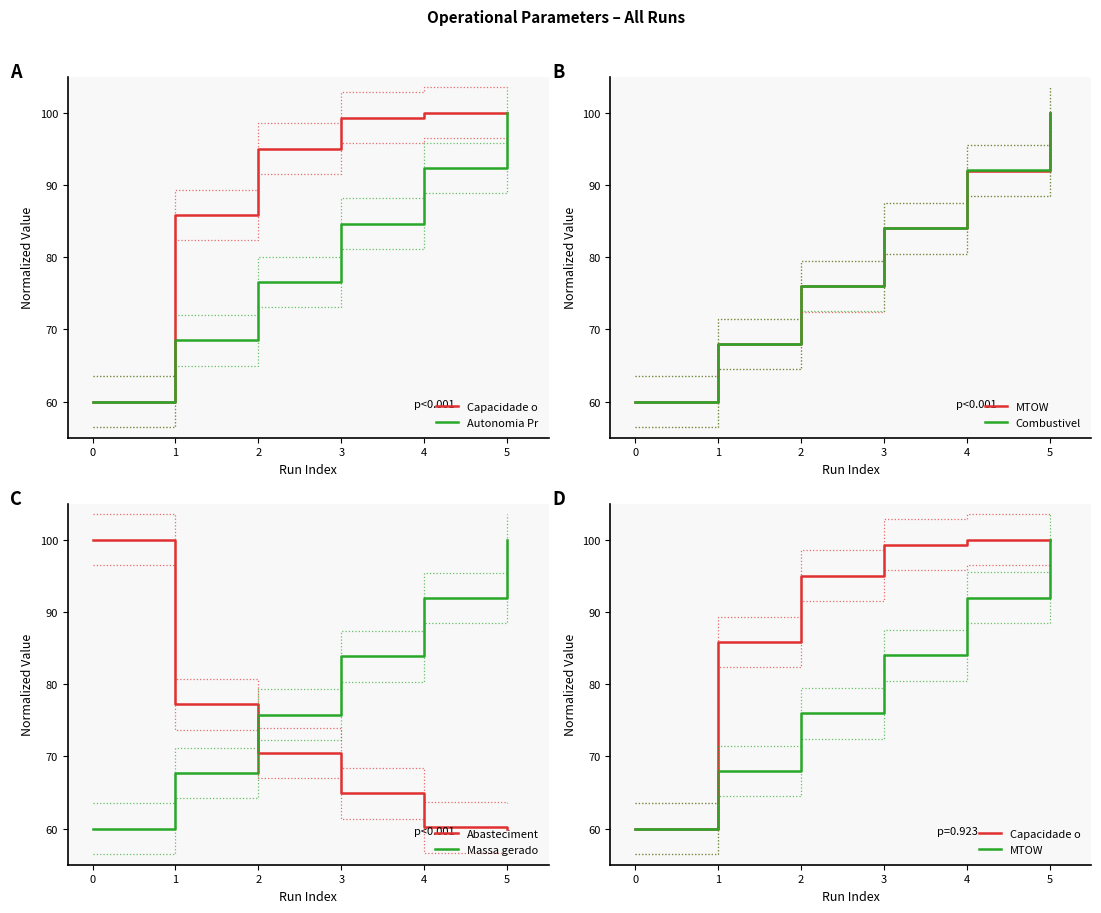

Reading left to right, transcribe all the data shown in this chart.

Capacidade o: 60.0	85.8	95.0	99.3	100.0	100.0
Autonomia Pr: 60.0	68.5	76.6	84.6	92.3	100.0
MTOW: 60.0	67.9	76.0	84.0	92.0	100.0
Combustivel: 60.0	68.0	76.0	84.0	92.0	100.0
Abasteciment: 100.0	77.2	70.5	64.9	60.2	60.0
Massa gerado: 60.0	67.7	75.8	83.8	91.9	100.0